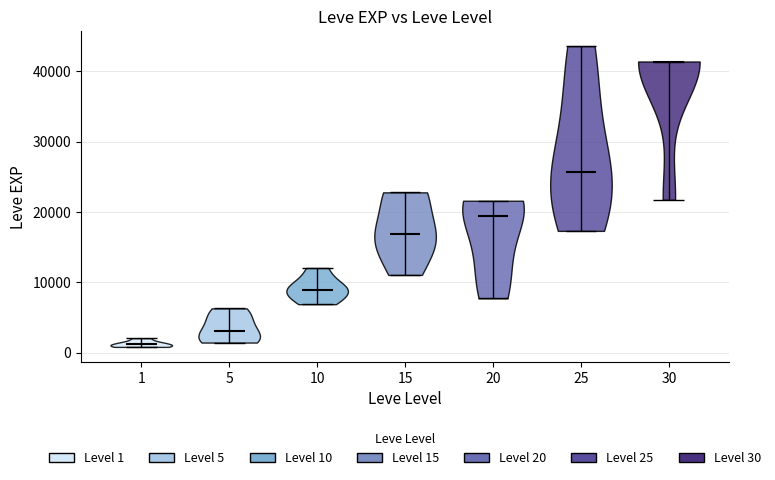

Which violin has the highest median line?

30